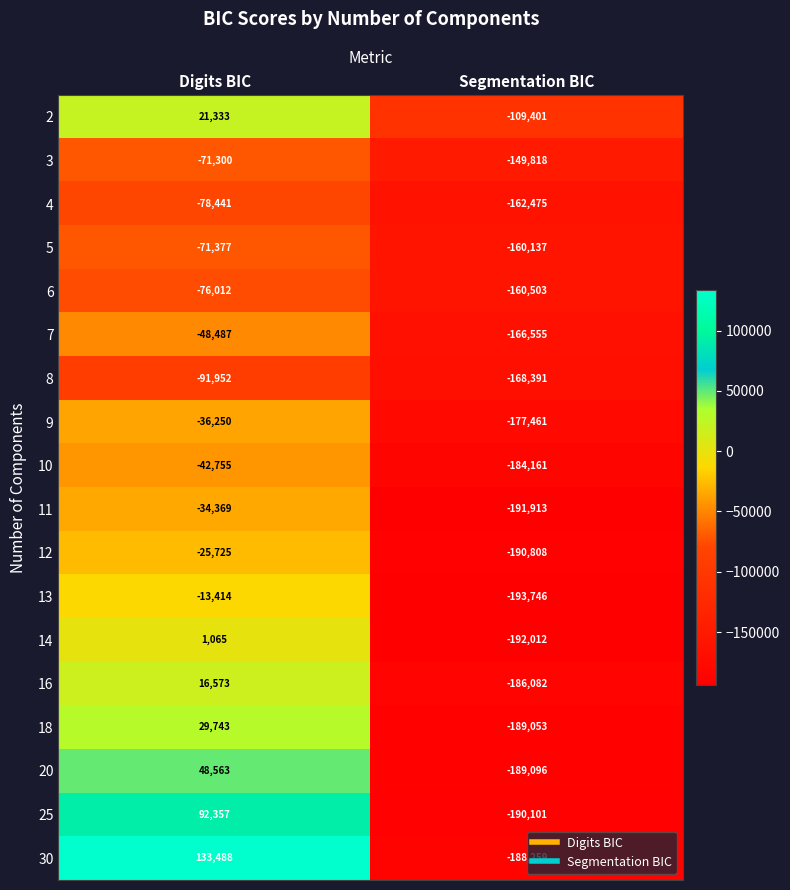

List the series in order of their peak value, lowest first.

8, 4, 6, 5, 3, 7, 10, 9, 11, 12, 13, 14, 16, 2, 18, 20, 25, 30